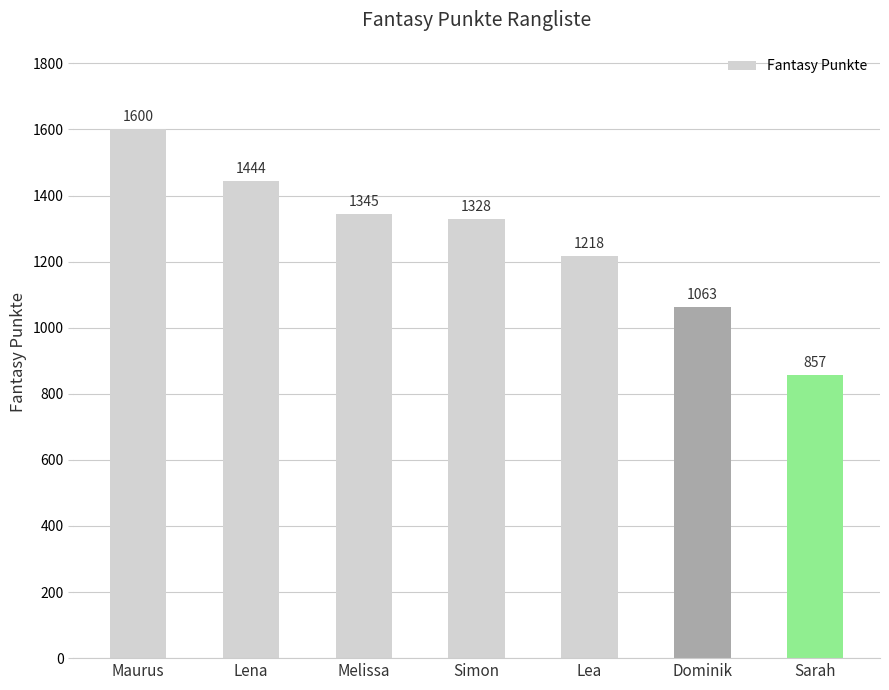

At which category does the chart reach its minimum across all series?

Sarah